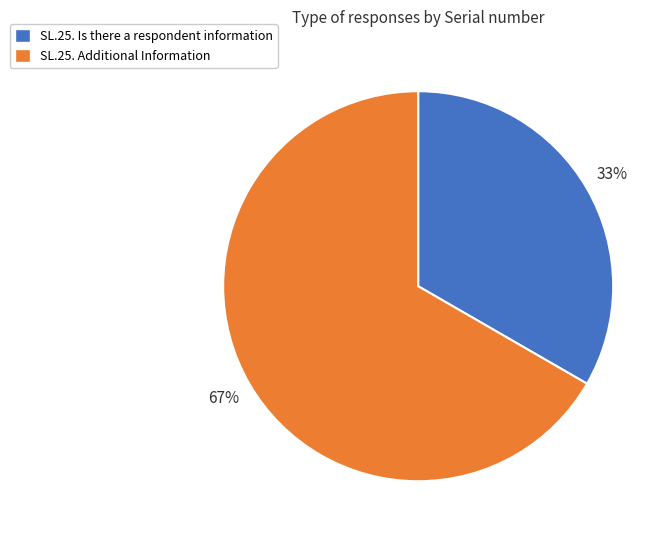

What is the smallest slice in the pie chart?

SL.25. Is there a respondent information